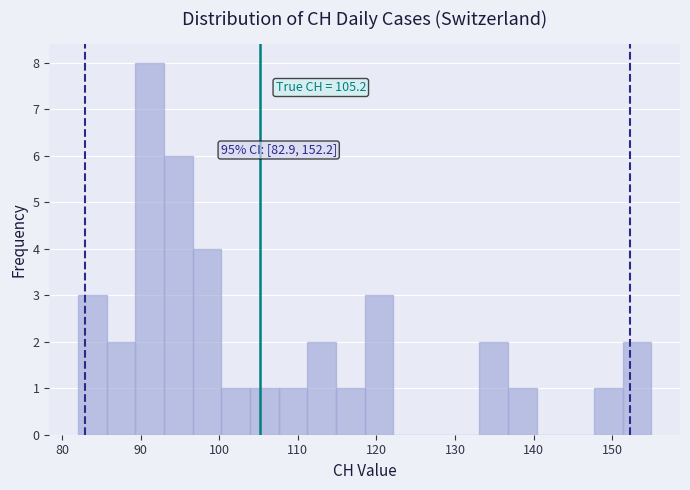

Around what value on the x-axis is the tallest bar? Give the approximate position of its centre, as read against the axis.

91